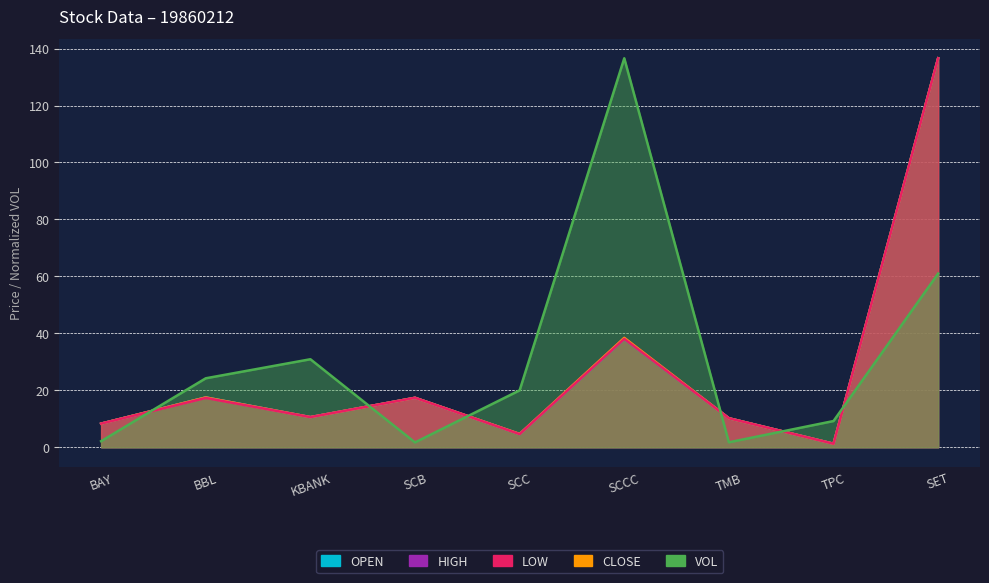

Reading right to left, list all the values displayed in this chart.

OPEN: 136.6	1.2	10.2	38.0	4.6	17.4	10.6	17.5	8.3
HIGH: 136.6	1.2	10.2	38.4	4.7	17.4	10.6	17.5	8.3
LOW: 136.6	1.2	10.2	38.0	4.6	17.4	10.6	17.3	8.3
CLOSE: 136.6	1.2	10.2	38.4	4.7	17.4	10.6	17.5	8.3
VOL: 61.0	9.2	1.7	136.6	20.0	1.7	30.9	24.2	2.1